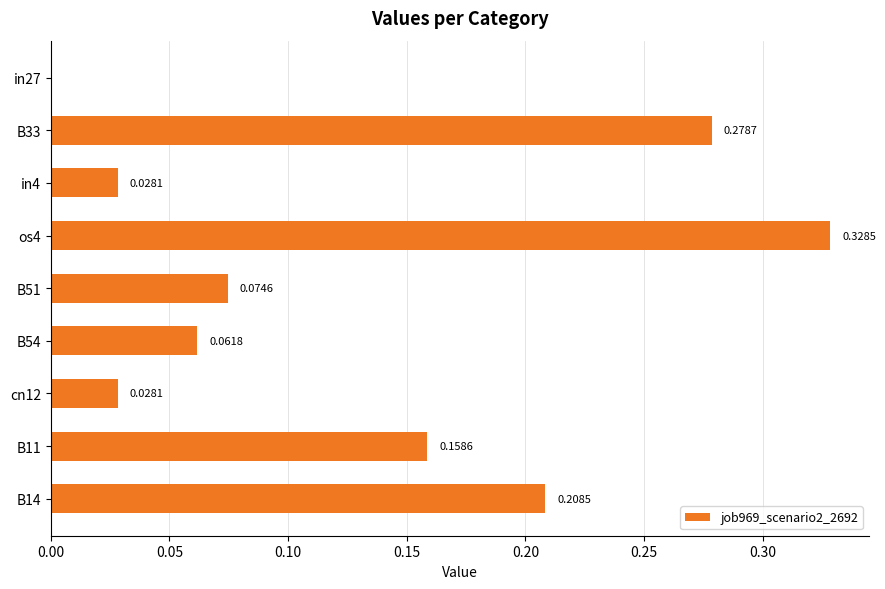

At which category does the chart reach its peak across all series?

os4